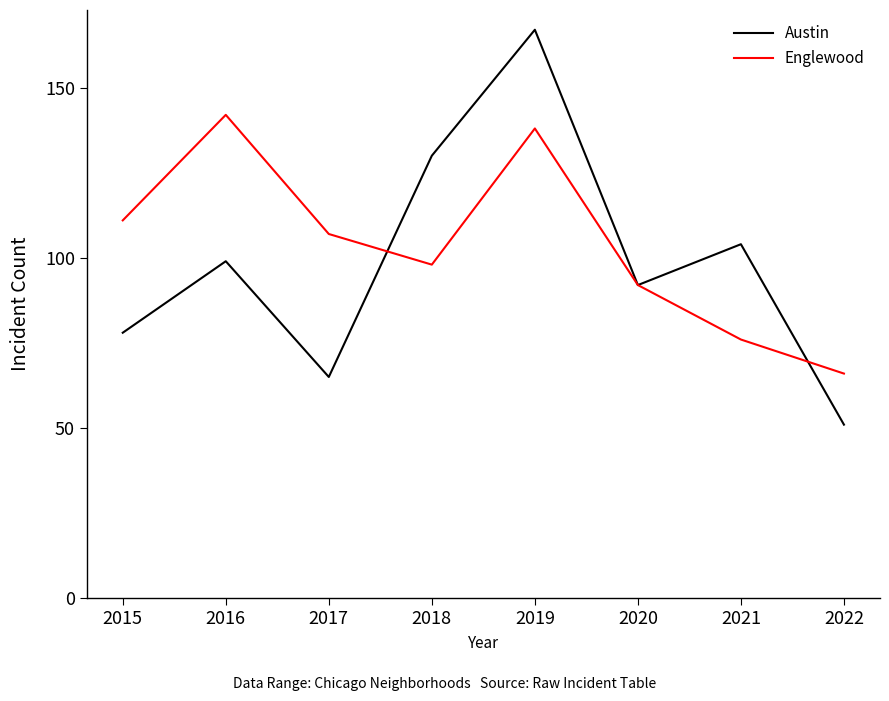

Between 2015 and 2018, which series saw the biggest shift?

Austin